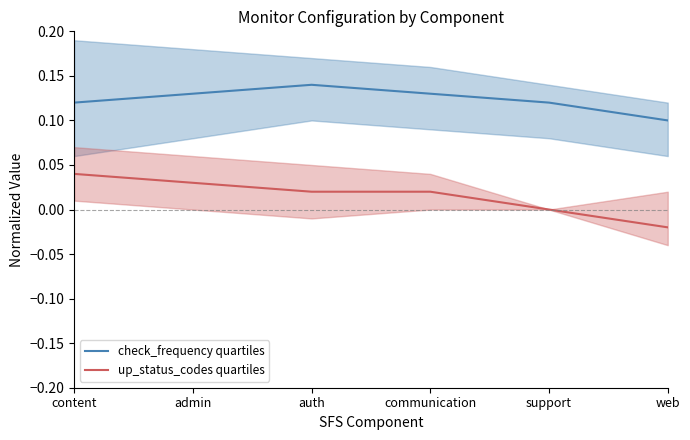

Where does the up_status_codes quartiles series first go above 0?

content